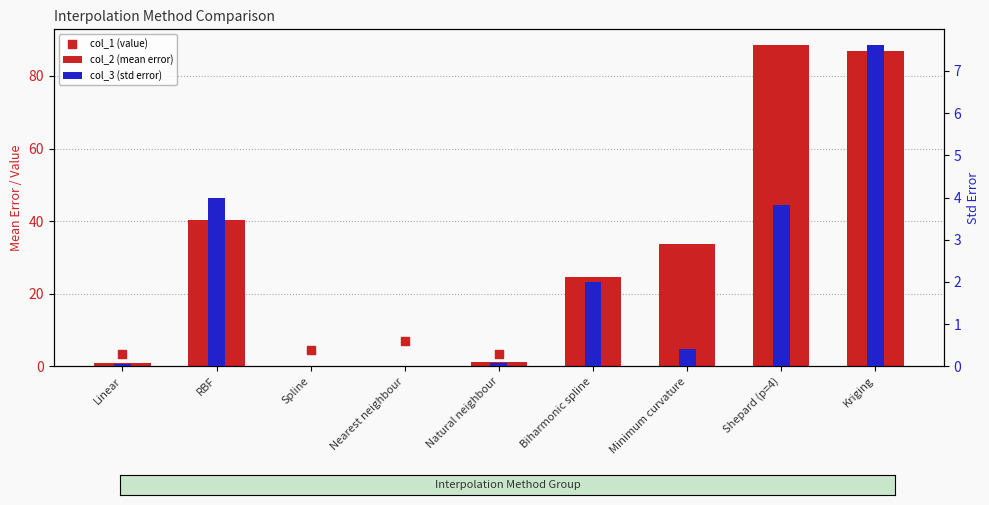

At how many categories does at least one series exceed 70?

2